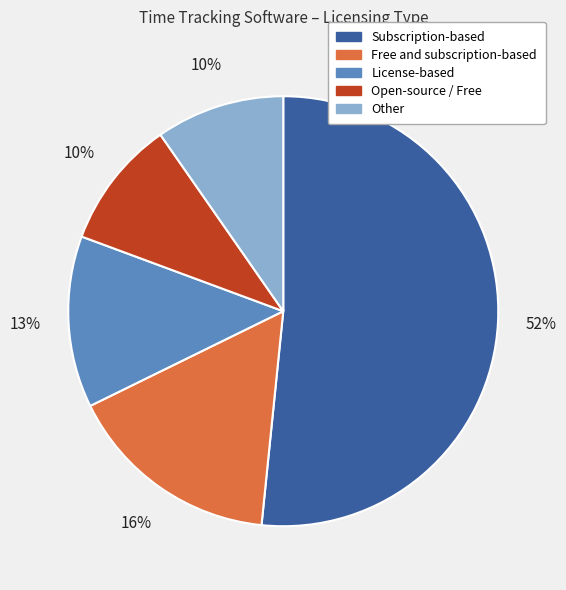

How many segments does this pie chart have?

5